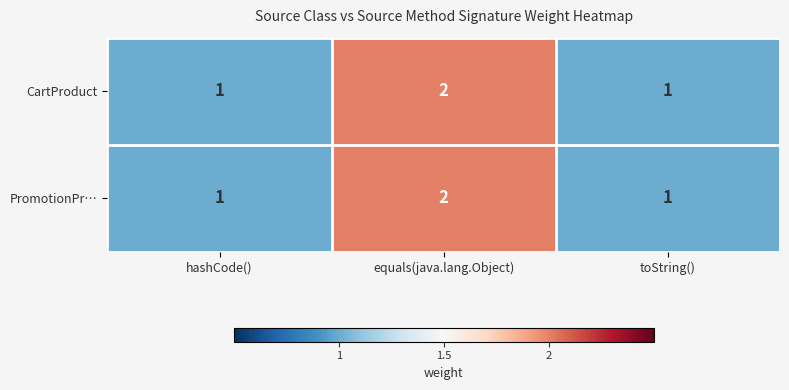

Reading left to right, extract all data points from this chart.

CartProduct: hashCode()=1	equals(java.lang.Object)=2	toString()=1
PromotionPr…: hashCode()=1	equals(java.lang.Object)=2	toString()=1